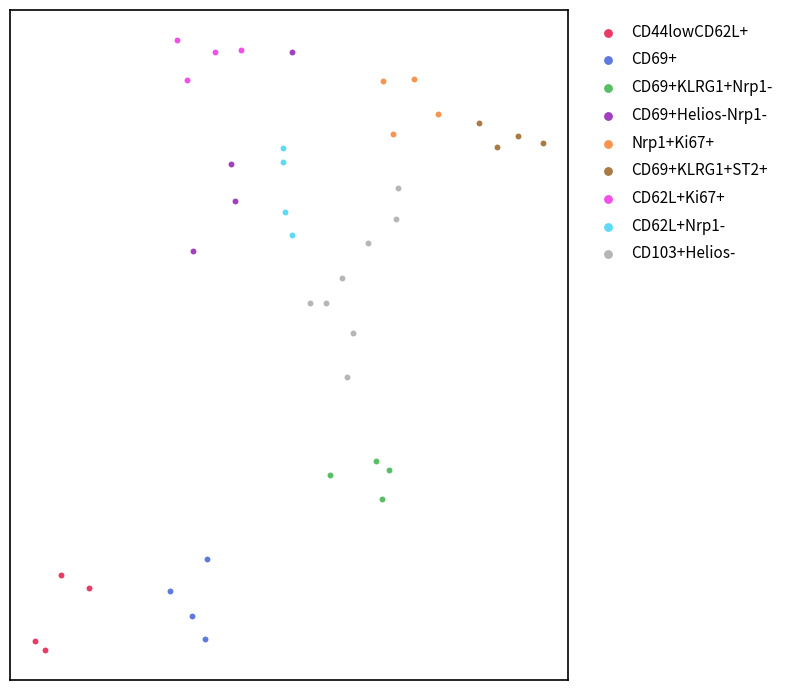

Which series reaches the maximum Y coordinate?

CD62L+Ki67+